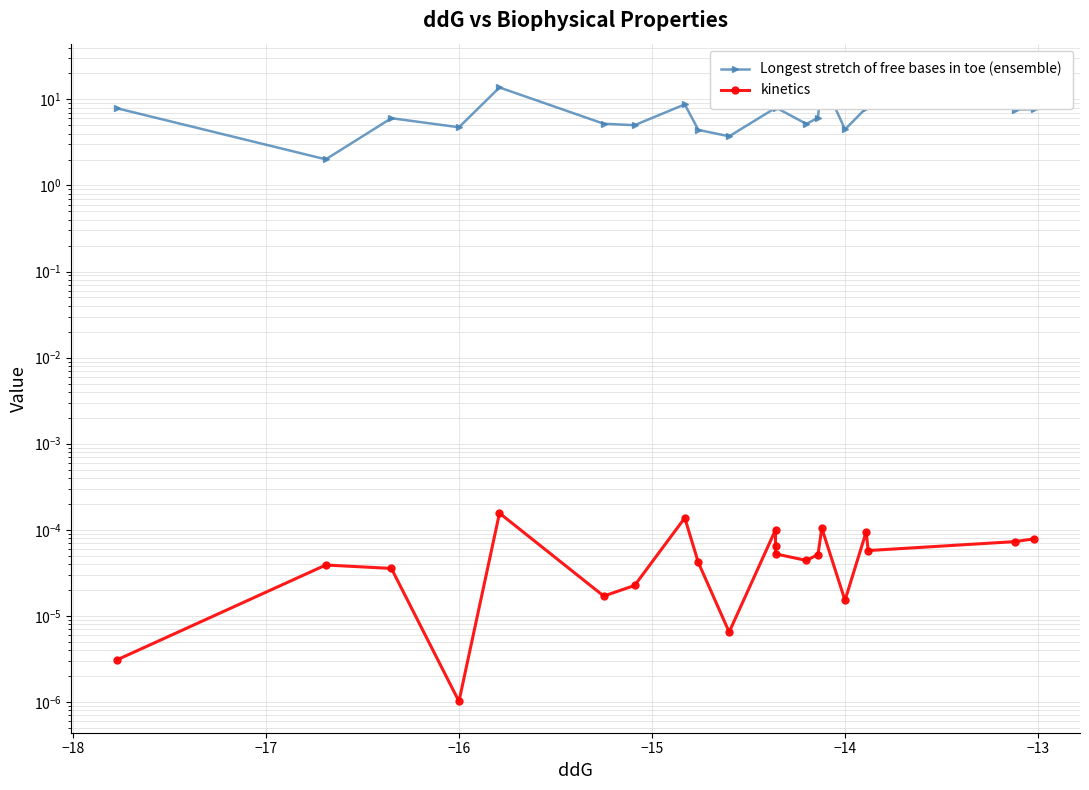

What is the minimum value for Longest stretch of free bases in toe (ensemble)?

2.0